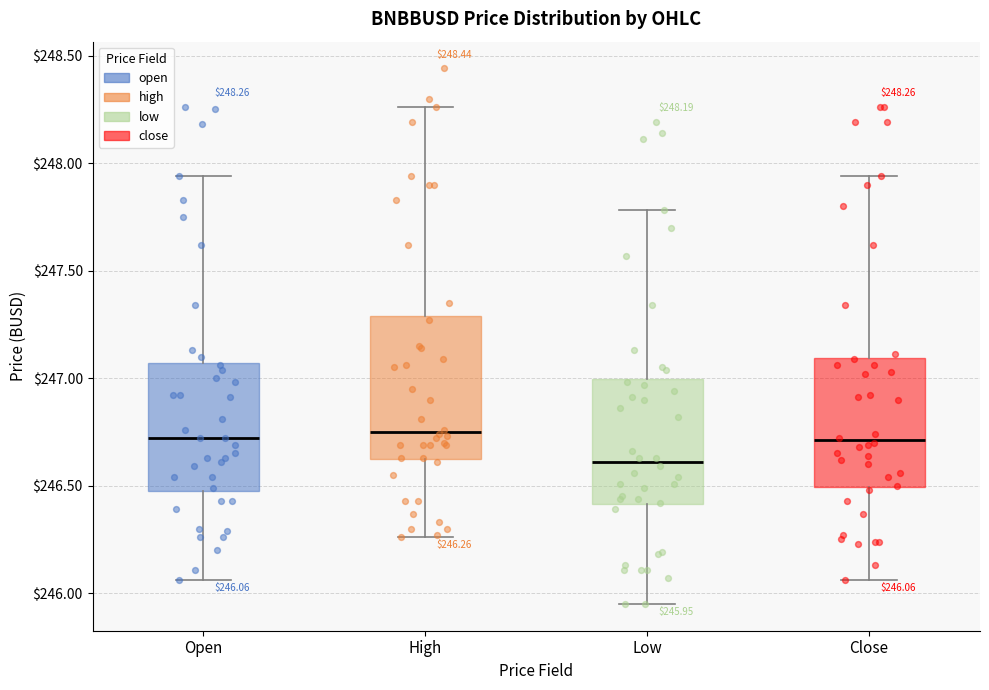

Comparing the boxes themselves (not the whiskers), which one is the tallest?

High